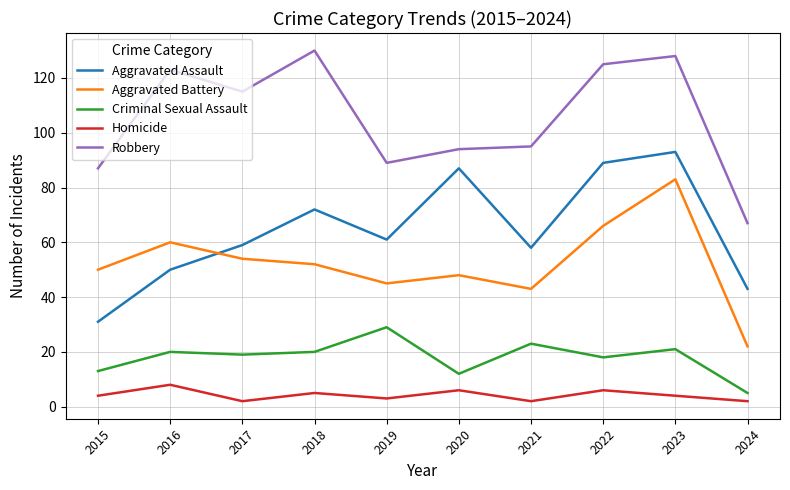

What is the difference between the maximum and minimum values in the Homicide series?

6